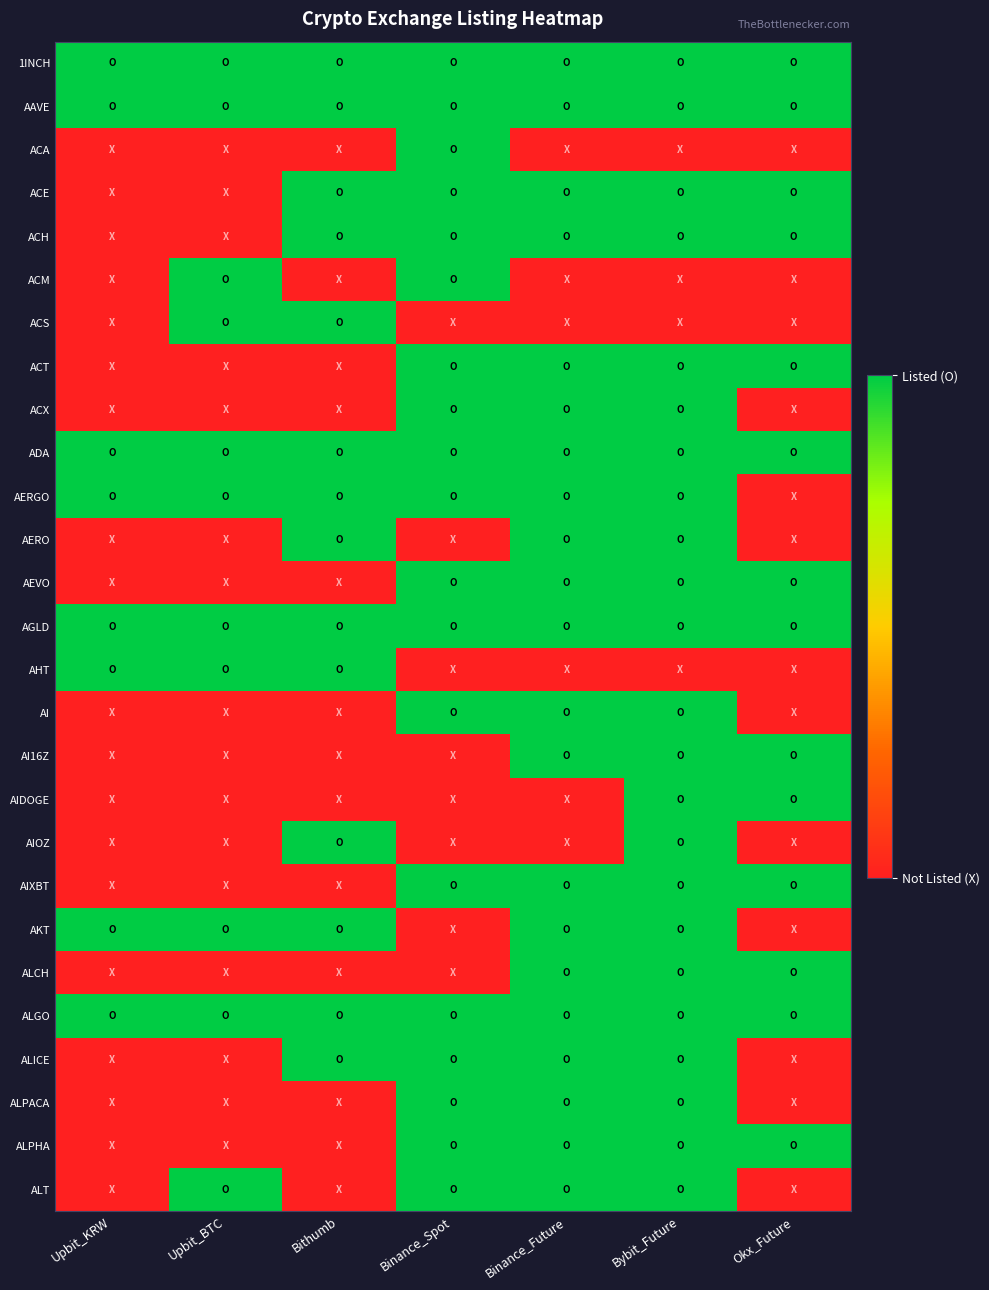

Reading right to left, transcribe all the data shown in this chart.

1INCH: Okx_Future=1	Bybit_Future=1	Binance_Future=1	Binance_Spot=1	Bithumb=1	Upbit_BTC=1	Upbit_KRW=1
AAVE: Okx_Future=1	Bybit_Future=1	Binance_Future=1	Binance_Spot=1	Bithumb=1	Upbit_BTC=1	Upbit_KRW=1
ACA: Okx_Future=0	Bybit_Future=0	Binance_Future=0	Binance_Spot=1	Bithumb=0	Upbit_BTC=0	Upbit_KRW=0
ACE: Okx_Future=1	Bybit_Future=1	Binance_Future=1	Binance_Spot=1	Bithumb=1	Upbit_BTC=0	Upbit_KRW=0
ACH: Okx_Future=1	Bybit_Future=1	Binance_Future=1	Binance_Spot=1	Bithumb=1	Upbit_BTC=0	Upbit_KRW=0
ACM: Okx_Future=0	Bybit_Future=0	Binance_Future=0	Binance_Spot=1	Bithumb=0	Upbit_BTC=1	Upbit_KRW=0
ACS: Okx_Future=0	Bybit_Future=0	Binance_Future=0	Binance_Spot=0	Bithumb=1	Upbit_BTC=1	Upbit_KRW=0
ACT: Okx_Future=1	Bybit_Future=1	Binance_Future=1	Binance_Spot=1	Bithumb=0	Upbit_BTC=0	Upbit_KRW=0
ACX: Okx_Future=0	Bybit_Future=1	Binance_Future=1	Binance_Spot=1	Bithumb=0	Upbit_BTC=0	Upbit_KRW=0
ADA: Okx_Future=1	Bybit_Future=1	Binance_Future=1	Binance_Spot=1	Bithumb=1	Upbit_BTC=1	Upbit_KRW=1
AERGO: Okx_Future=0	Bybit_Future=1	Binance_Future=1	Binance_Spot=1	Bithumb=1	Upbit_BTC=1	Upbit_KRW=1
AERO: Okx_Future=0	Bybit_Future=1	Binance_Future=1	Binance_Spot=0	Bithumb=1	Upbit_BTC=0	Upbit_KRW=0
AEVO: Okx_Future=1	Bybit_Future=1	Binance_Future=1	Binance_Spot=1	Bithumb=0	Upbit_BTC=0	Upbit_KRW=0
AGLD: Okx_Future=1	Bybit_Future=1	Binance_Future=1	Binance_Spot=1	Bithumb=1	Upbit_BTC=1	Upbit_KRW=1
AHT: Okx_Future=0	Bybit_Future=0	Binance_Future=0	Binance_Spot=0	Bithumb=1	Upbit_BTC=1	Upbit_KRW=1
AI: Okx_Future=0	Bybit_Future=1	Binance_Future=1	Binance_Spot=1	Bithumb=0	Upbit_BTC=0	Upbit_KRW=0
AI16Z: Okx_Future=1	Bybit_Future=1	Binance_Future=1	Binance_Spot=0	Bithumb=0	Upbit_BTC=0	Upbit_KRW=0
AIDOGE: Okx_Future=1	Bybit_Future=1	Binance_Future=0	Binance_Spot=0	Bithumb=0	Upbit_BTC=0	Upbit_KRW=0
AIOZ: Okx_Future=0	Bybit_Future=1	Binance_Future=0	Binance_Spot=0	Bithumb=1	Upbit_BTC=0	Upbit_KRW=0
AIXBT: Okx_Future=1	Bybit_Future=1	Binance_Future=1	Binance_Spot=1	Bithumb=0	Upbit_BTC=0	Upbit_KRW=0
AKT: Okx_Future=0	Bybit_Future=1	Binance_Future=1	Binance_Spot=0	Bithumb=1	Upbit_BTC=1	Upbit_KRW=1
ALCH: Okx_Future=1	Bybit_Future=1	Binance_Future=1	Binance_Spot=0	Bithumb=0	Upbit_BTC=0	Upbit_KRW=0
ALGO: Okx_Future=1	Bybit_Future=1	Binance_Future=1	Binance_Spot=1	Bithumb=1	Upbit_BTC=1	Upbit_KRW=1
ALICE: Okx_Future=0	Bybit_Future=1	Binance_Future=1	Binance_Spot=1	Bithumb=1	Upbit_BTC=0	Upbit_KRW=0
ALPACA: Okx_Future=0	Bybit_Future=1	Binance_Future=1	Binance_Spot=1	Bithumb=0	Upbit_BTC=0	Upbit_KRW=0
ALPHA: Okx_Future=1	Bybit_Future=1	Binance_Future=1	Binance_Spot=1	Bithumb=0	Upbit_BTC=0	Upbit_KRW=0
ALT: Okx_Future=0	Bybit_Future=1	Binance_Future=1	Binance_Spot=1	Bithumb=0	Upbit_BTC=1	Upbit_KRW=0